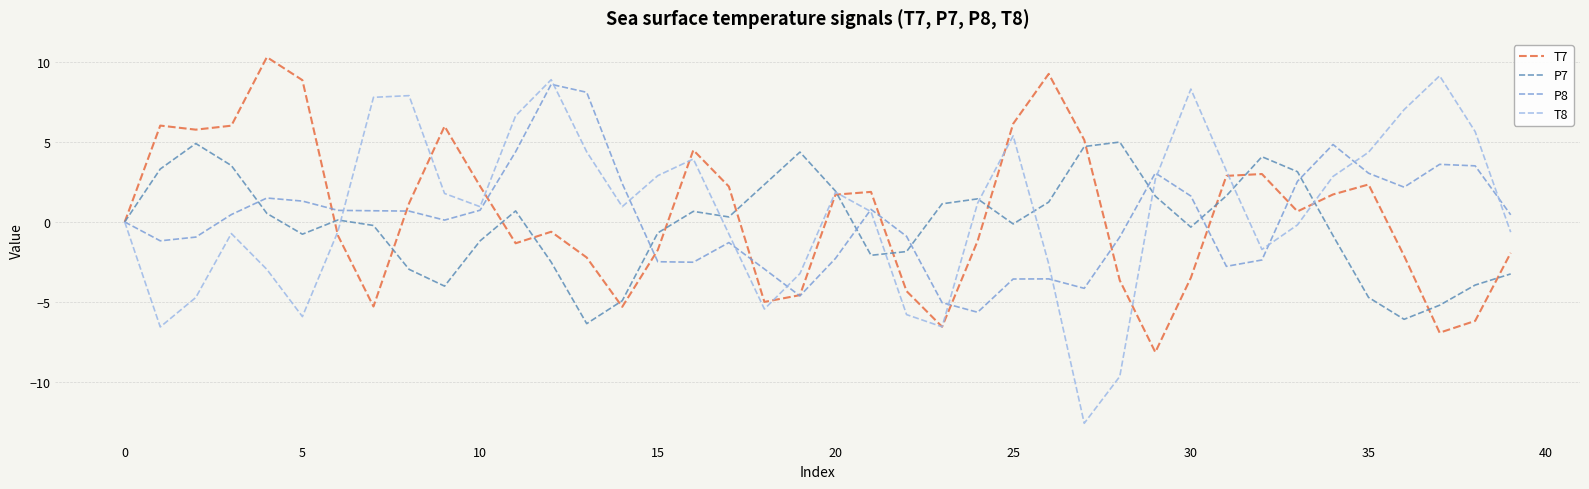

What is the maximum value for P8?

8.6